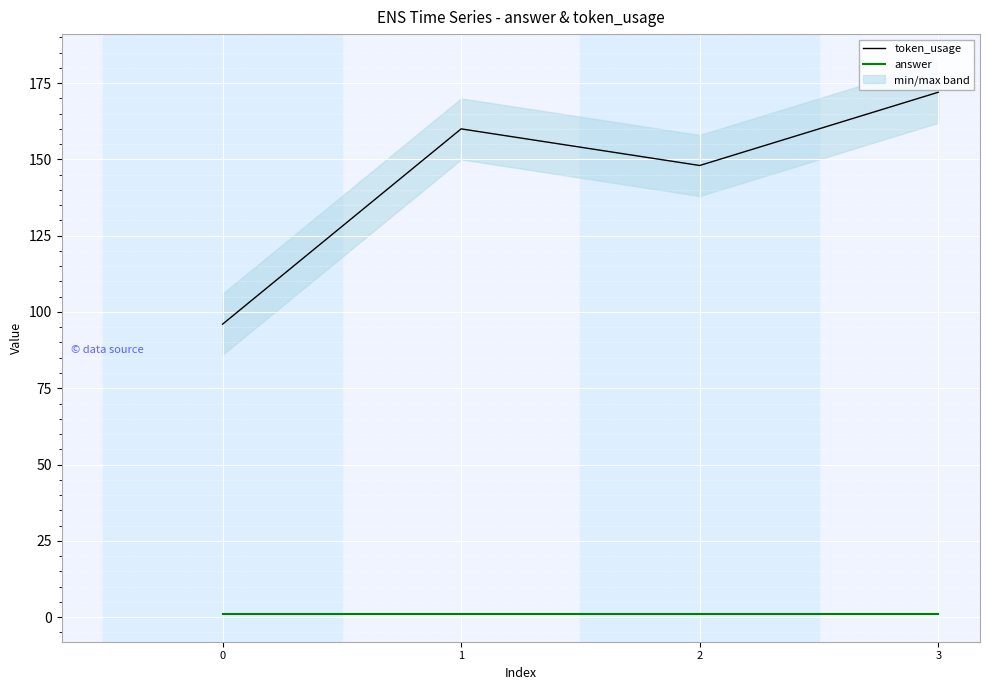

How many categories are shown in the chart?

4